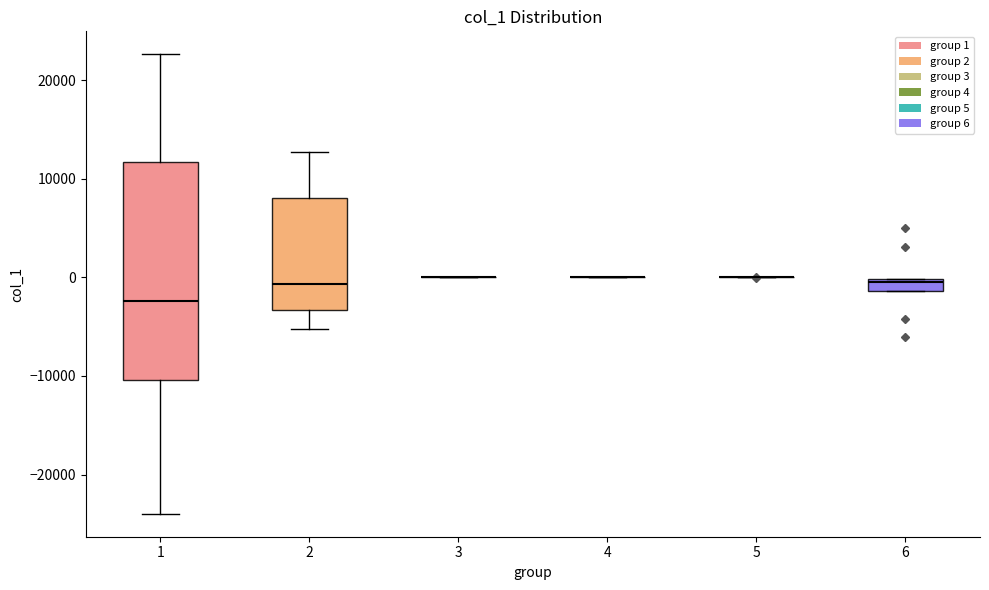

Which box is the tallest, from its lower edge to its upper edge?

1